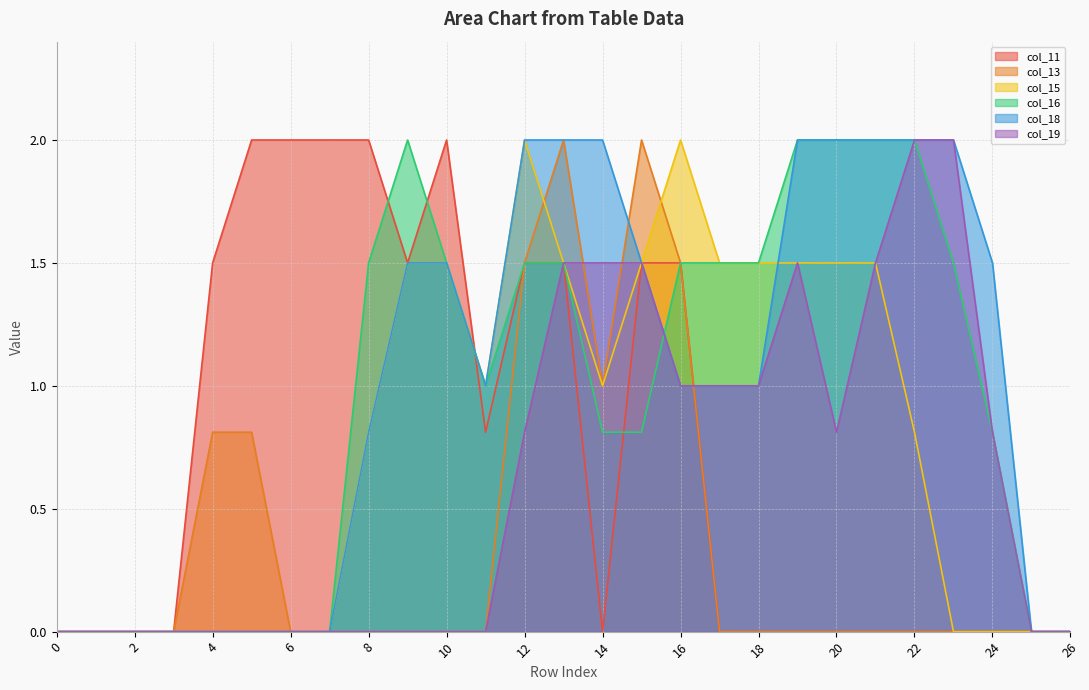

The col_11 series shows 0.0 at 19. True or false?

True